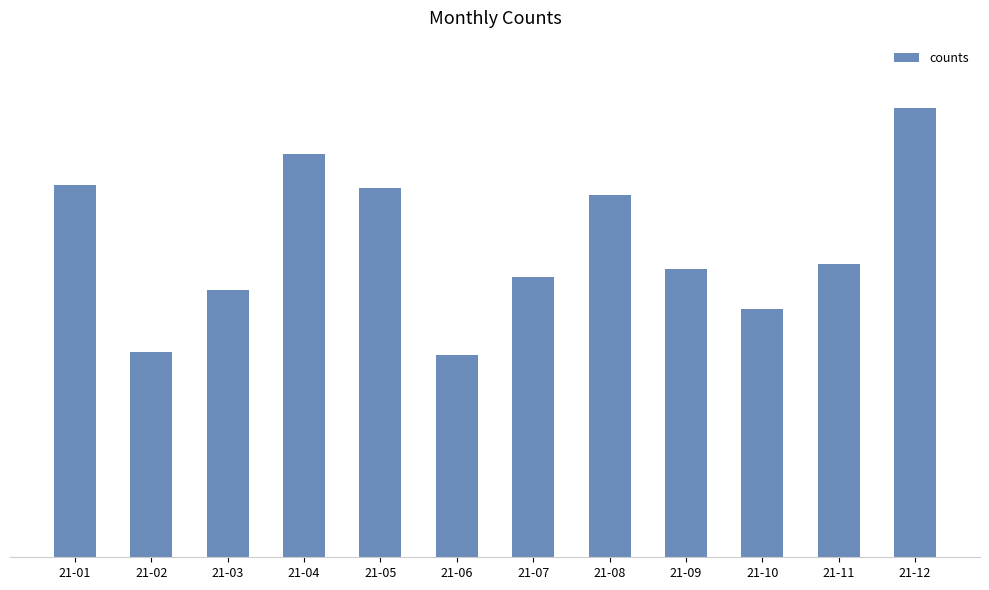

Which category has the lowest value across all series?

21-06